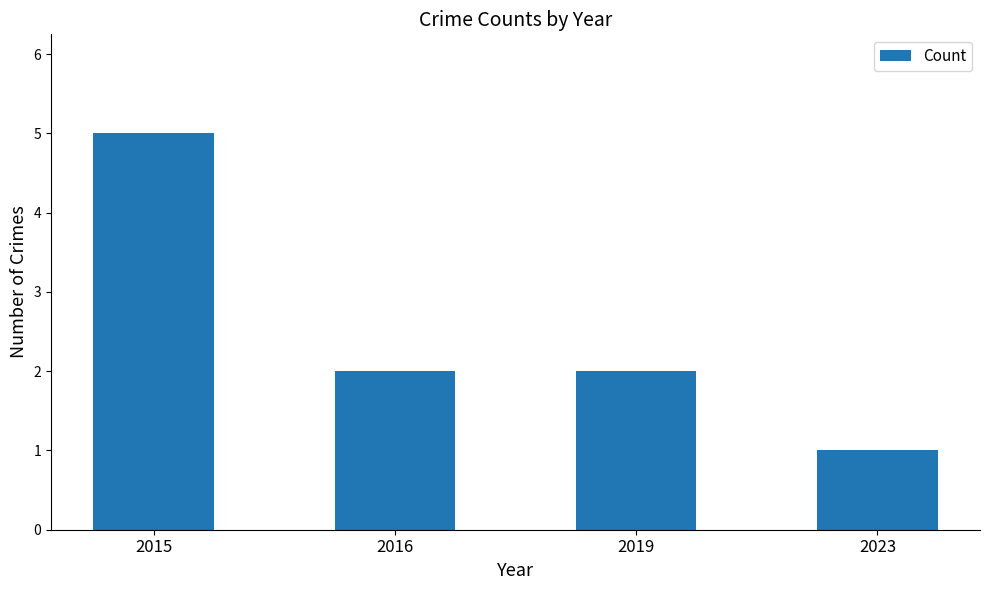

What is the sum of the values at 2015 and 2019?

7